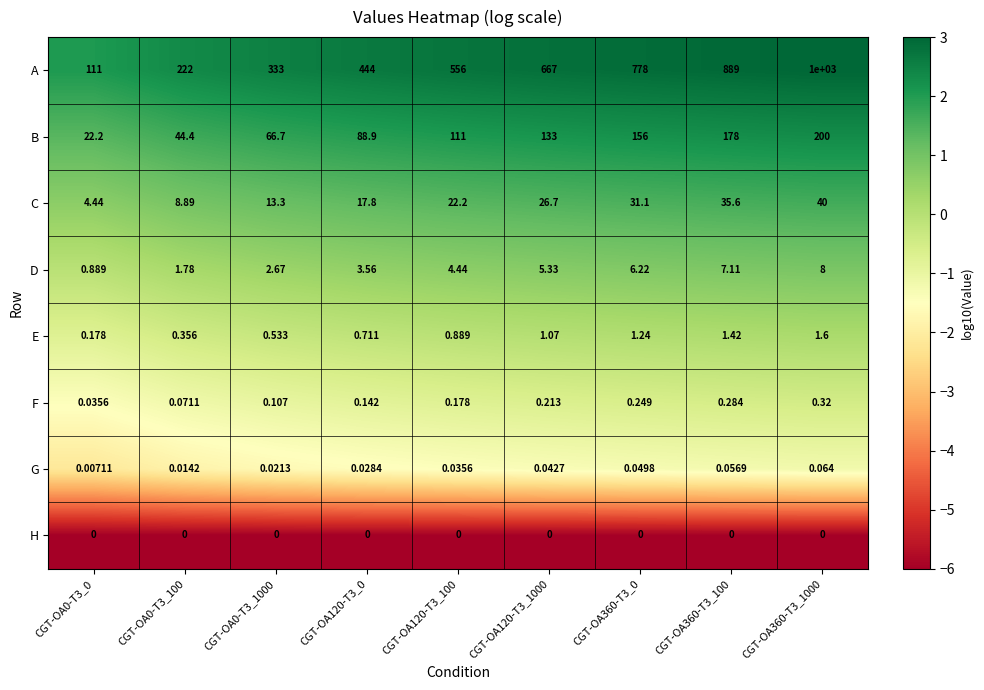

Rank the series by their maximum value, from lowest to highest.

H, G, F, E, D, C, B, A